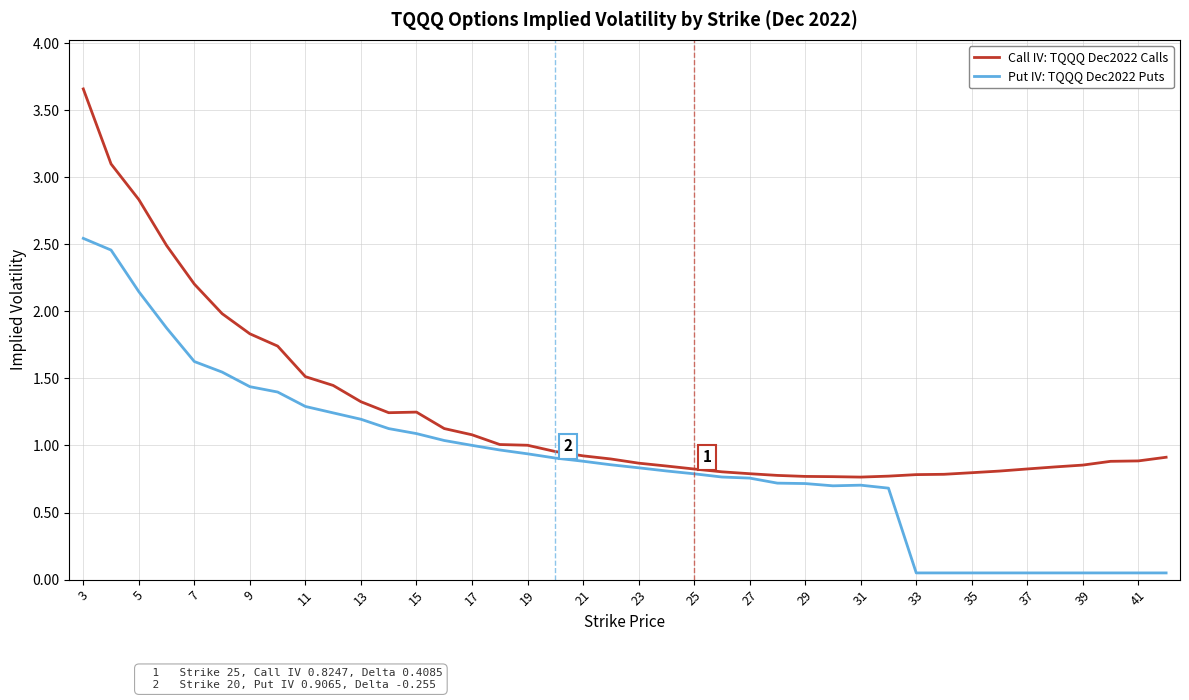

Which series has the widest spread of values?

Call IV: TQQQ Dec2022 Calls